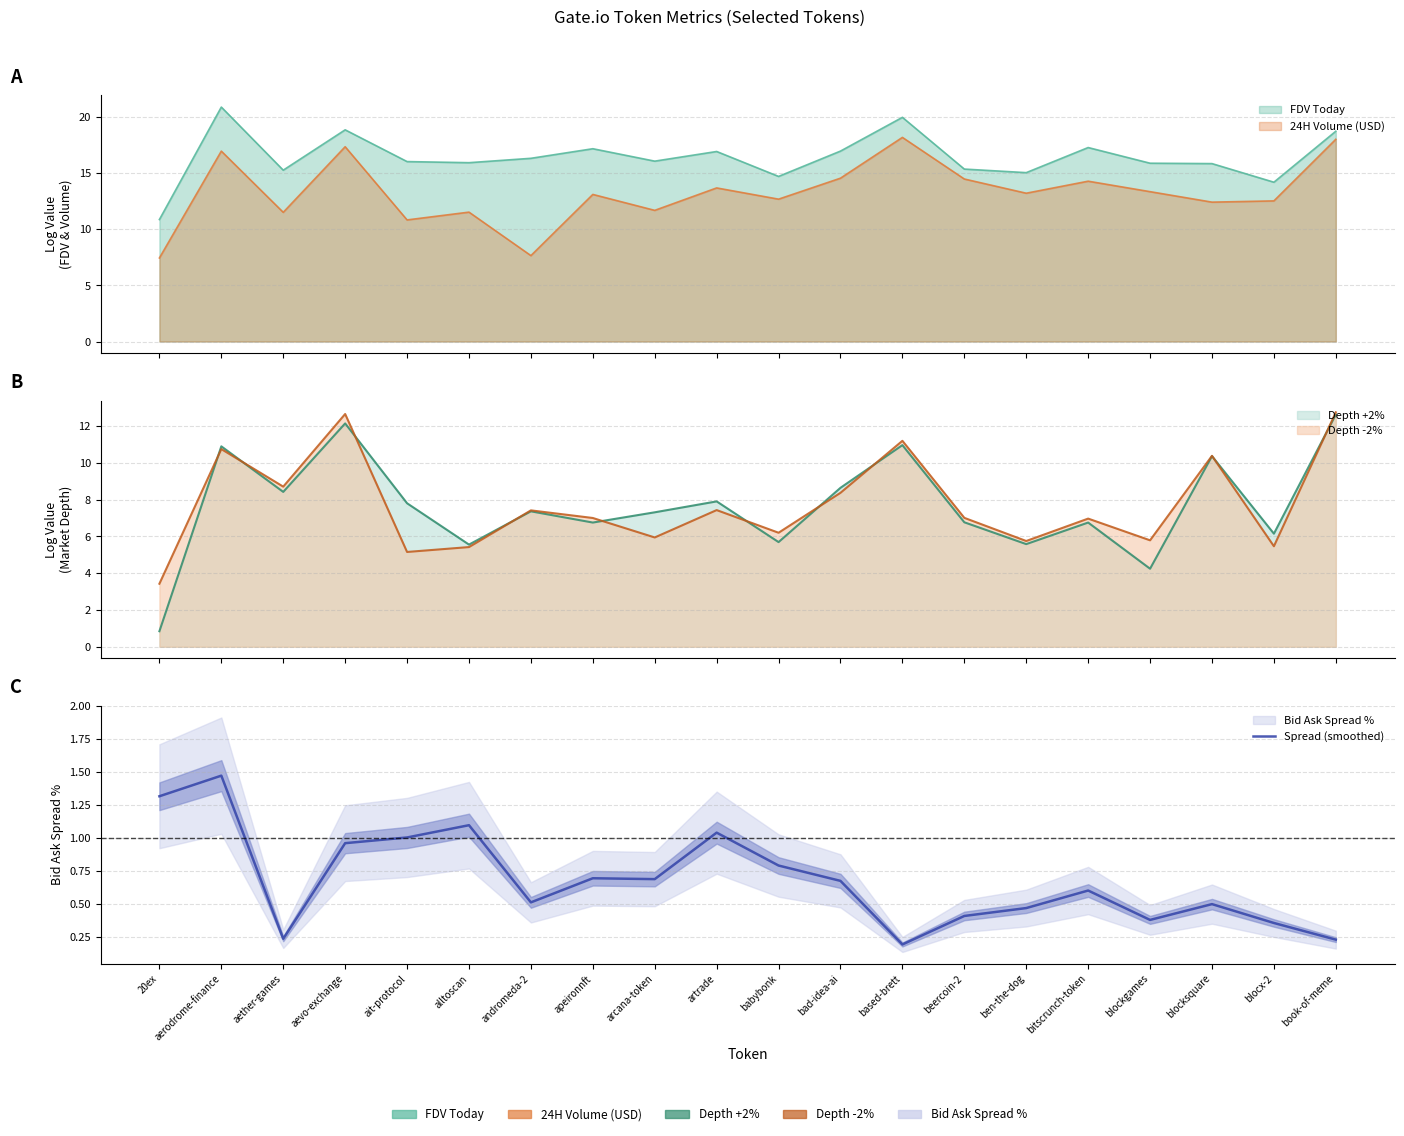

The value at 20ex is 1.3. True or false?

True